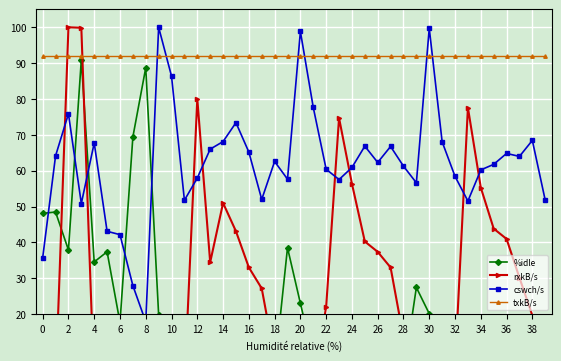

How many lines are shown in the chart?

4